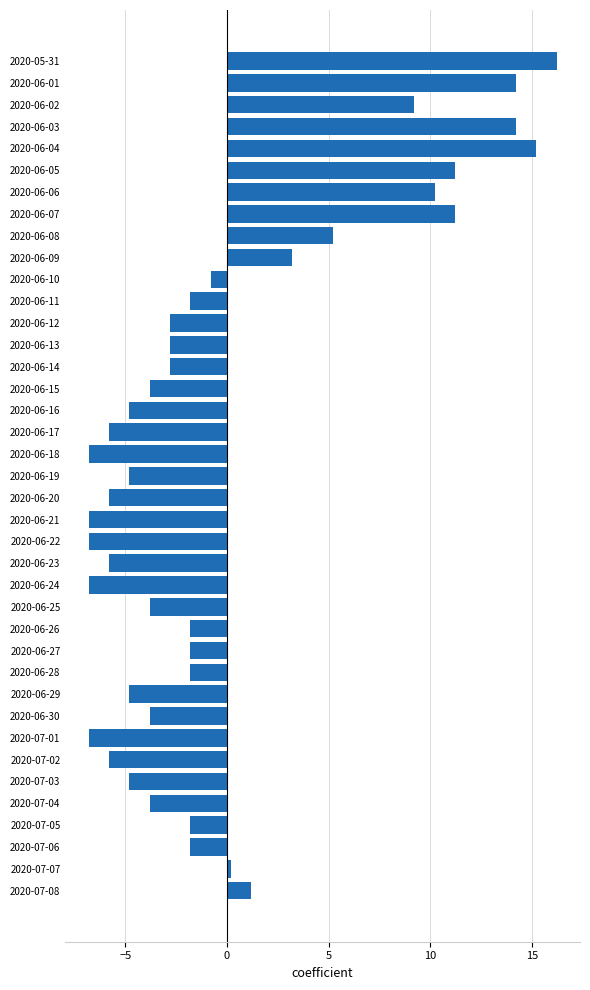

Which label corresponds to the largest value in the chart?

2020-05-31